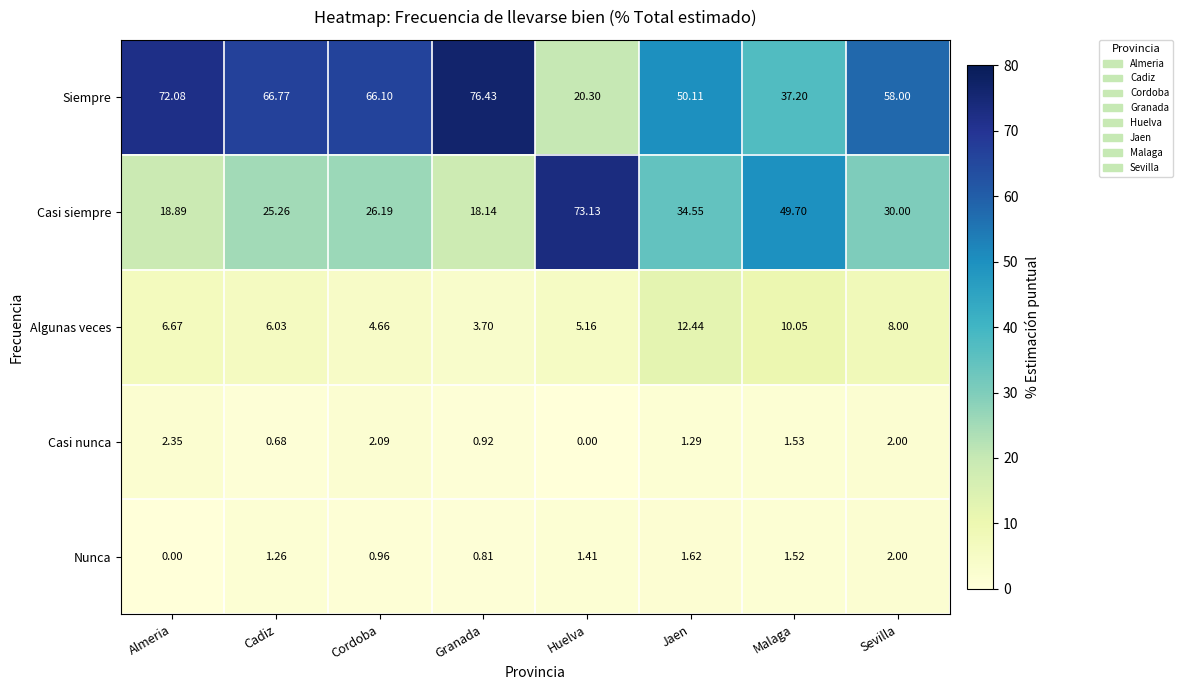

At which label is Casi nunca closest to 1?

Granada